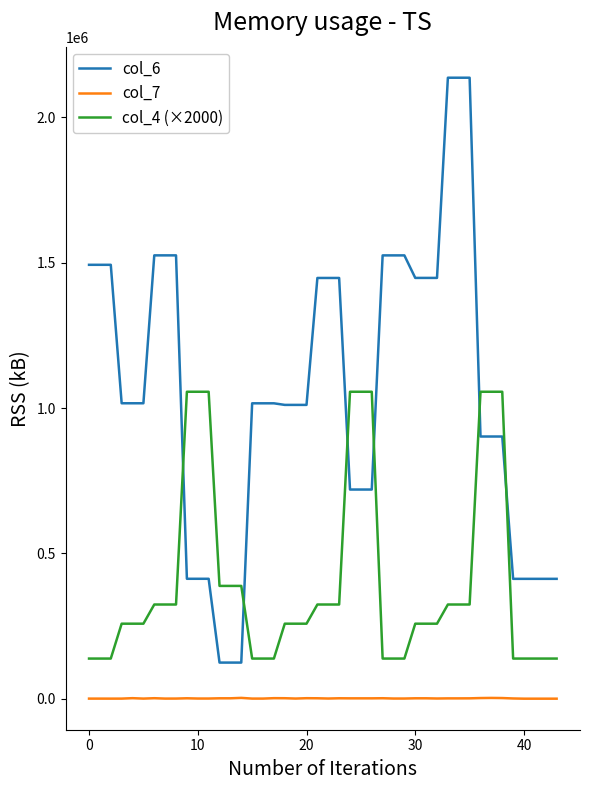

True or false: col_6 and col_7 intersect in this chart.

False